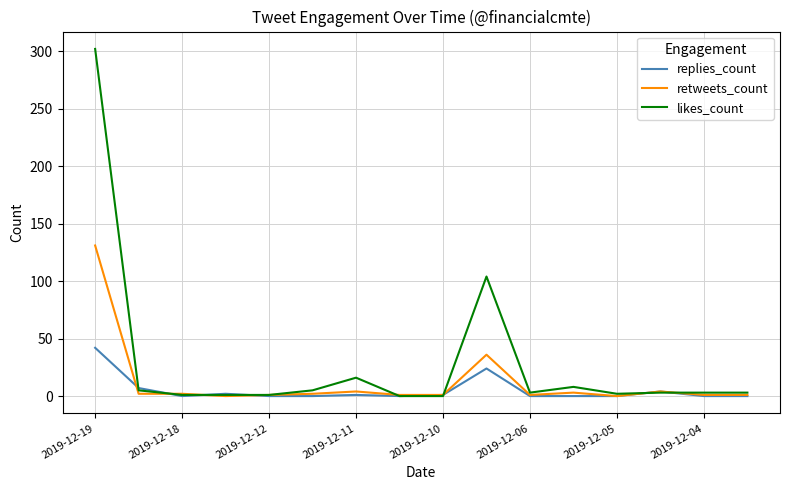

What is the highest value of the likes_count series?

302